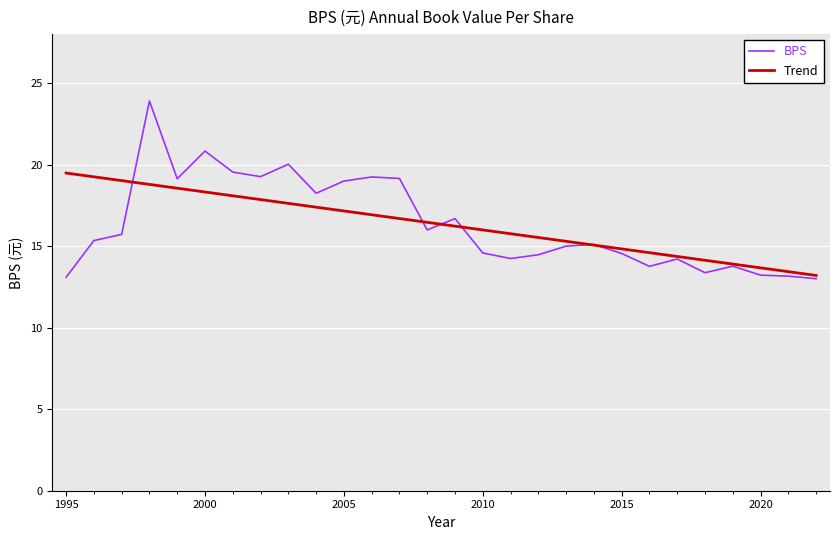

What is the minimum value for BPS?

13.0